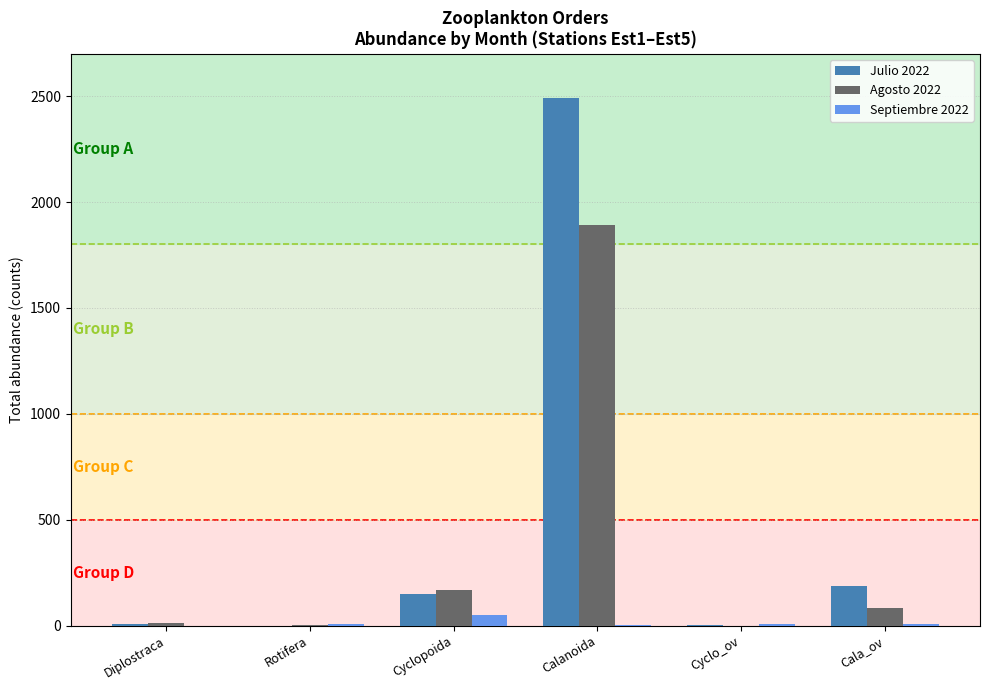

What is the greatest value displayed?

2493